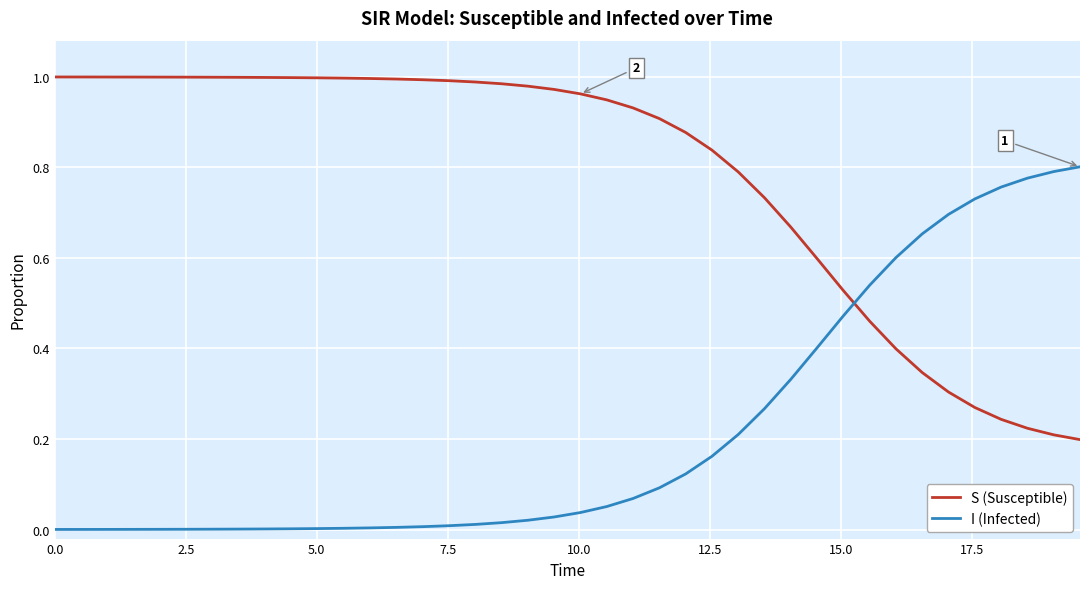

How many times do S (Susceptible) and I (Infected) cross each other?

1